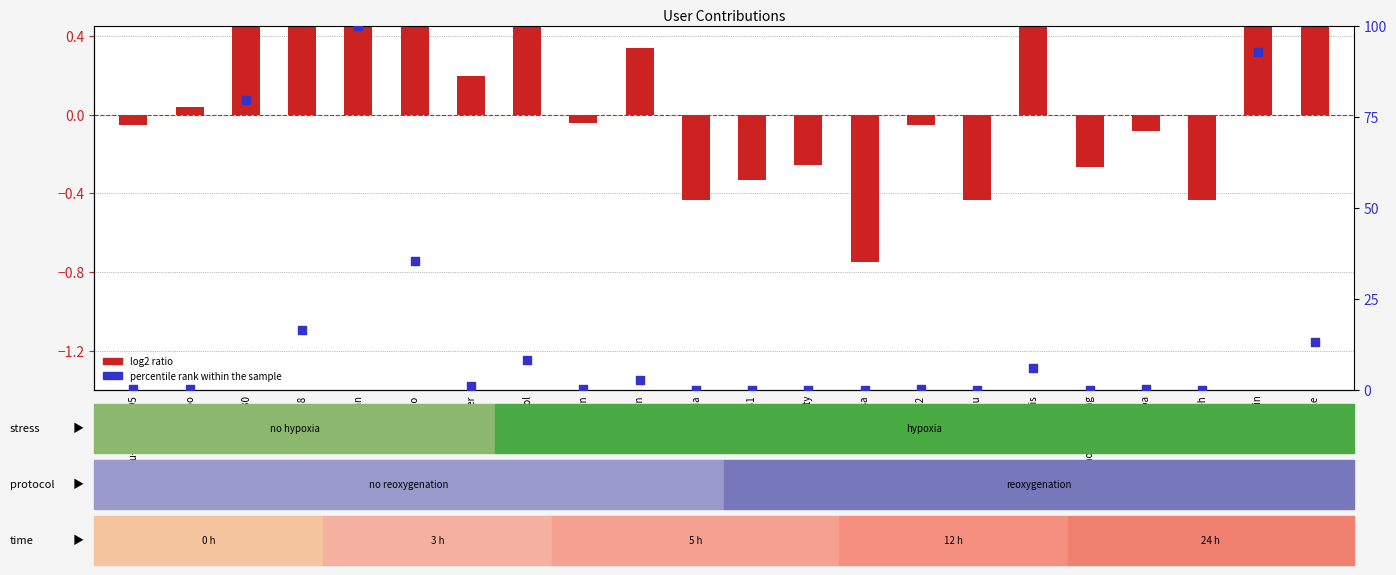

Which series has the largest total across all categories?

percentile rank within the sample